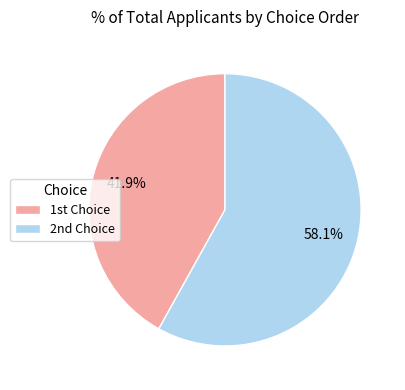

Which slice represents more than half of the pie?

2nd Choice